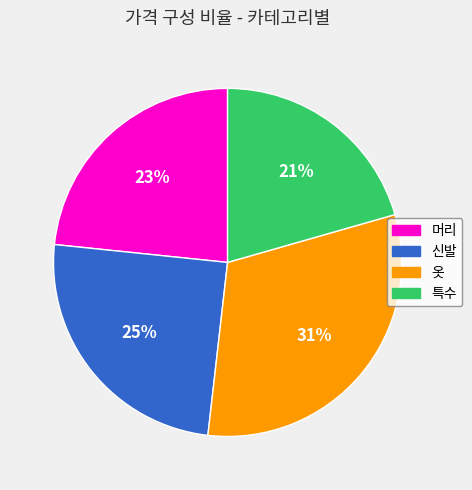

Is there any slice that represents more than half of the pie?

No